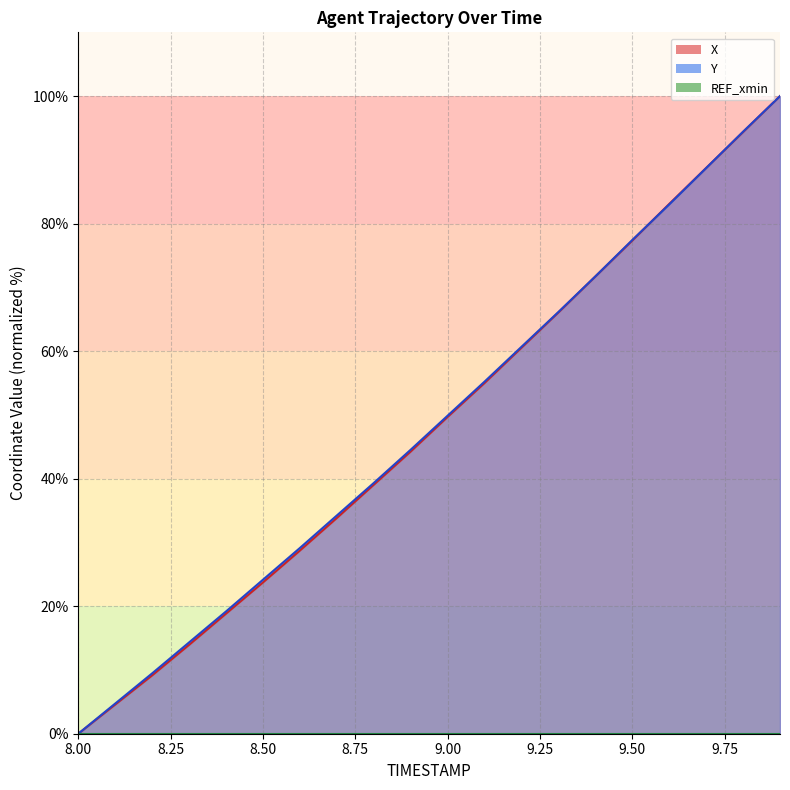

What is the highest value of the Y series?

100.0